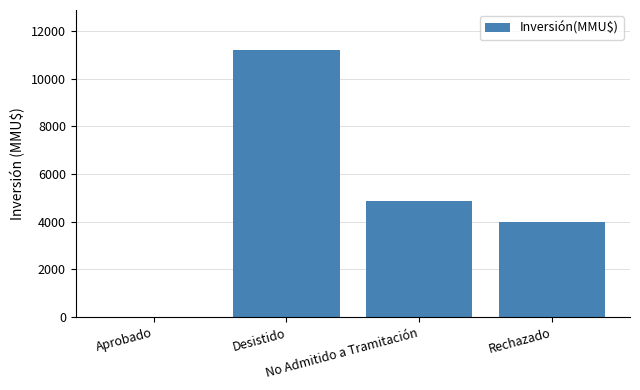

What is the sum of all values?

20066